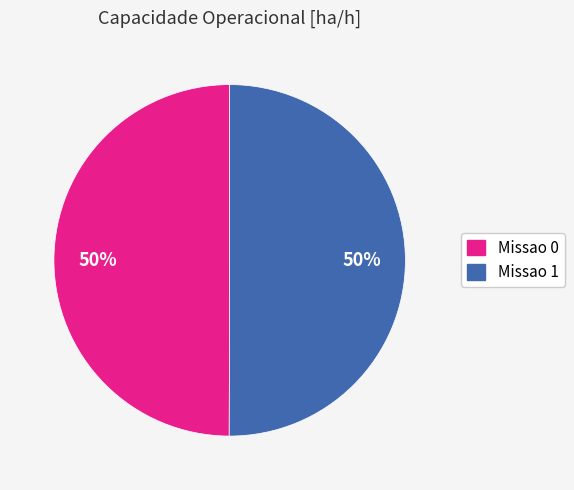

To the nearest percent, what percentage of the pie is Missao 1?

50%